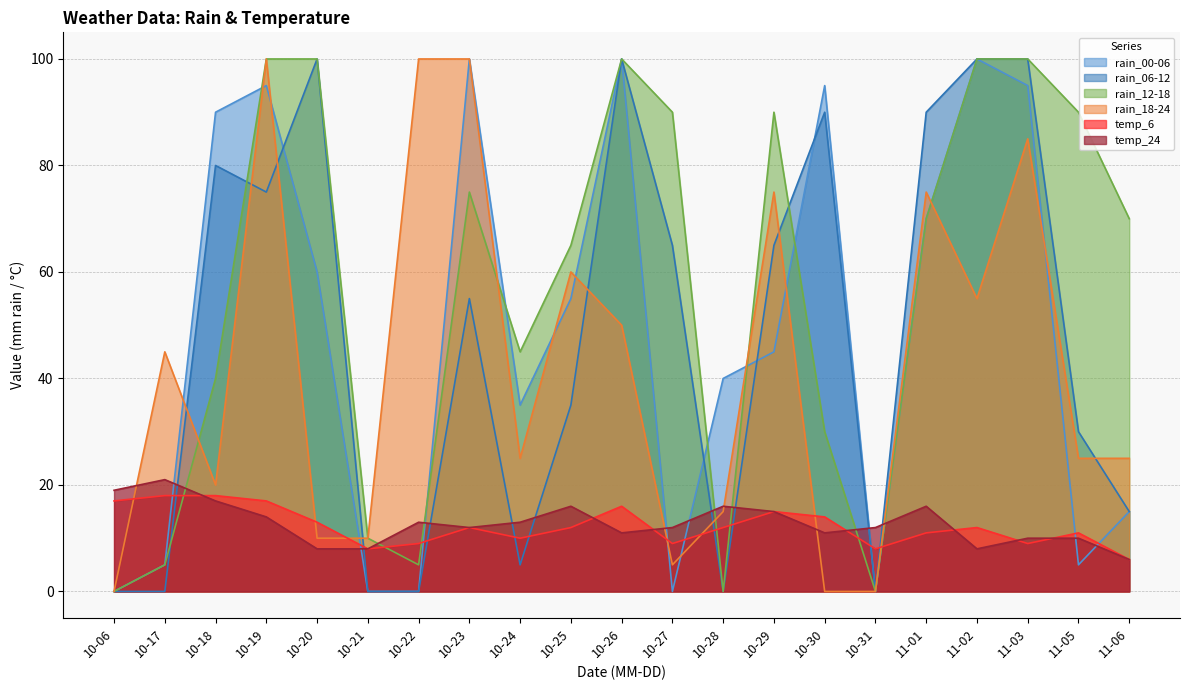

What position from the right is 11-06?

1